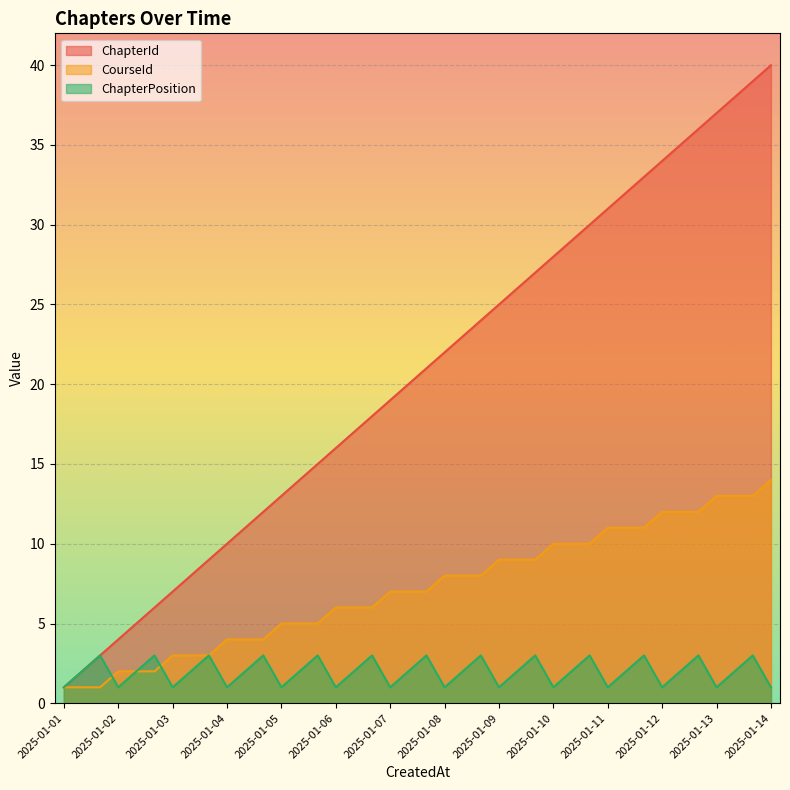

Which series changed the most between 2025-01-02 and 2025-01-03?

ChapterId